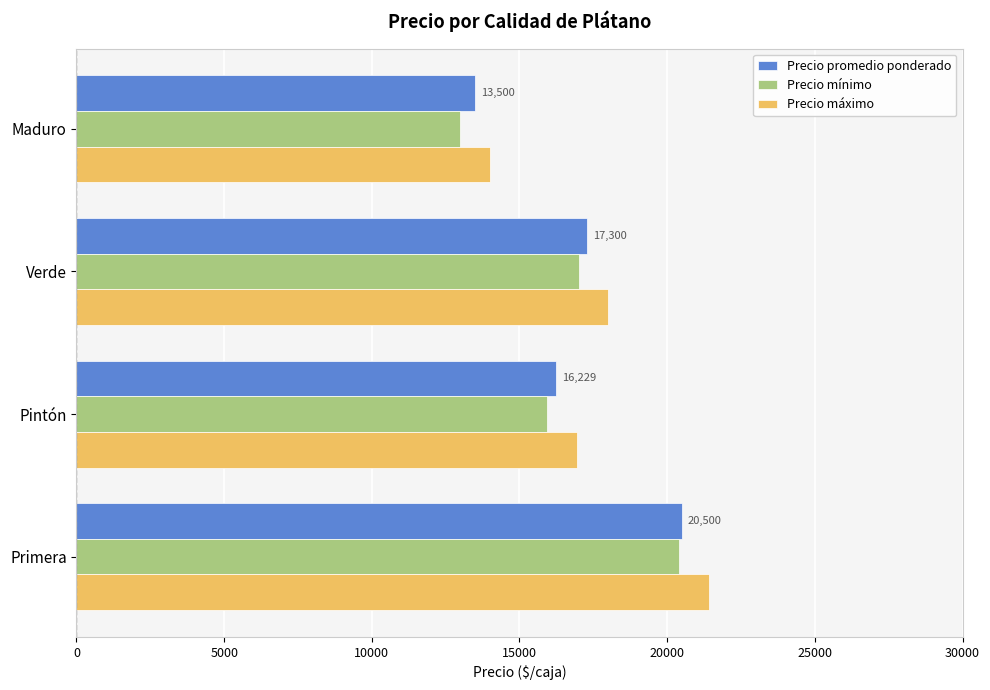

Where is Precio máximo nearest to the value 17700?

Verde